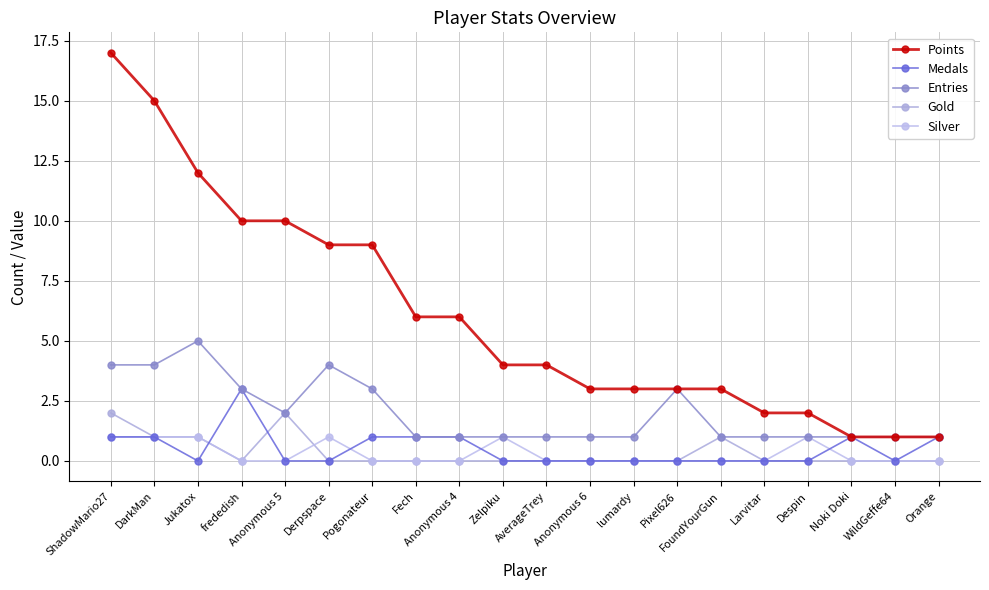

At which category does the chart reach its peak across all series?

ShadowMario27